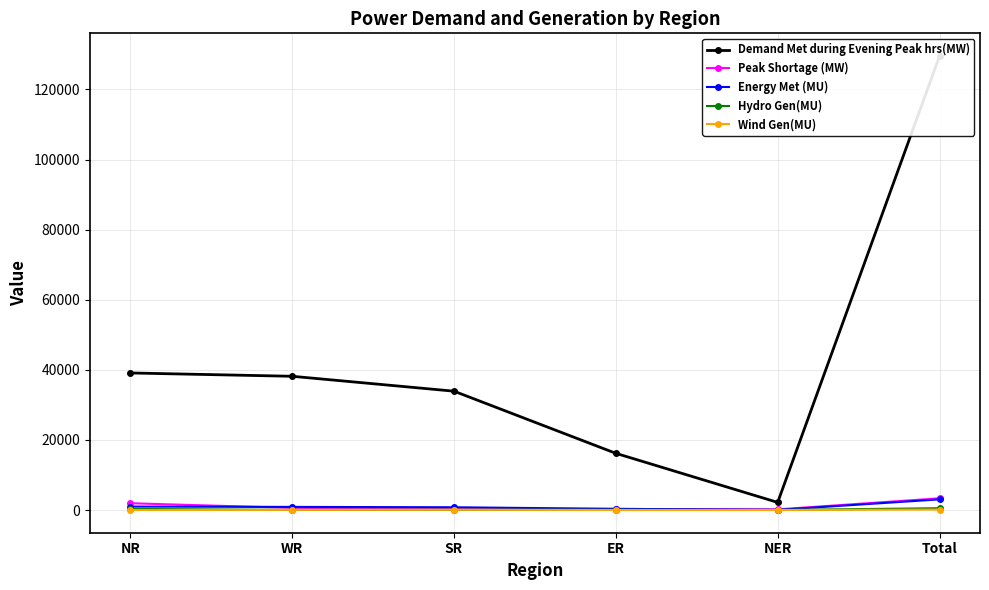

List the series in order of their peak value, highest first.

Demand Met during Evening Peak hrs(MW), Peak Shortage (MW), Energy Met (MU), Hydro Gen(MU), Wind Gen(MU)